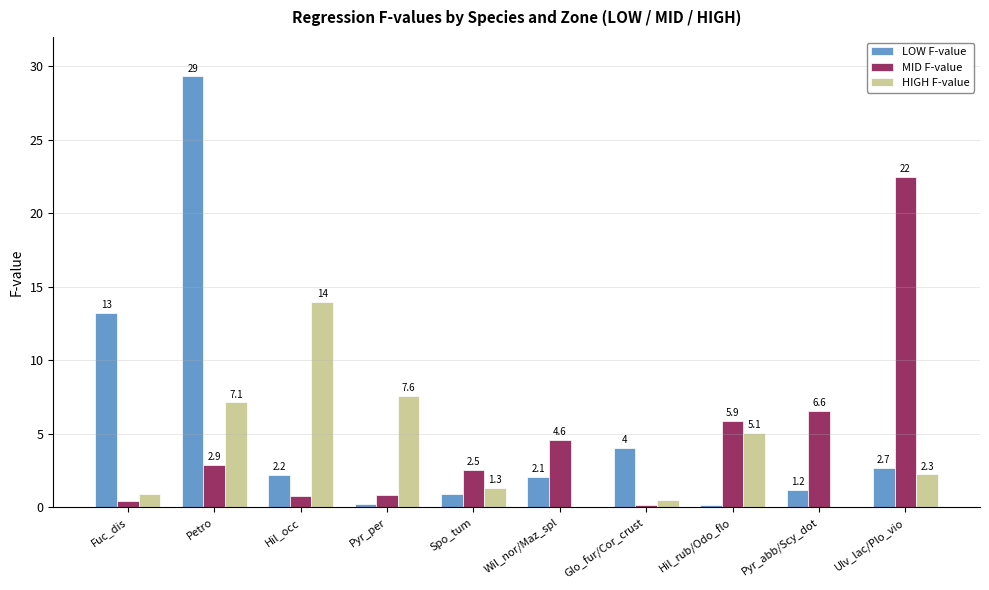

Which series has the largest total across all categories?

LOW F-value